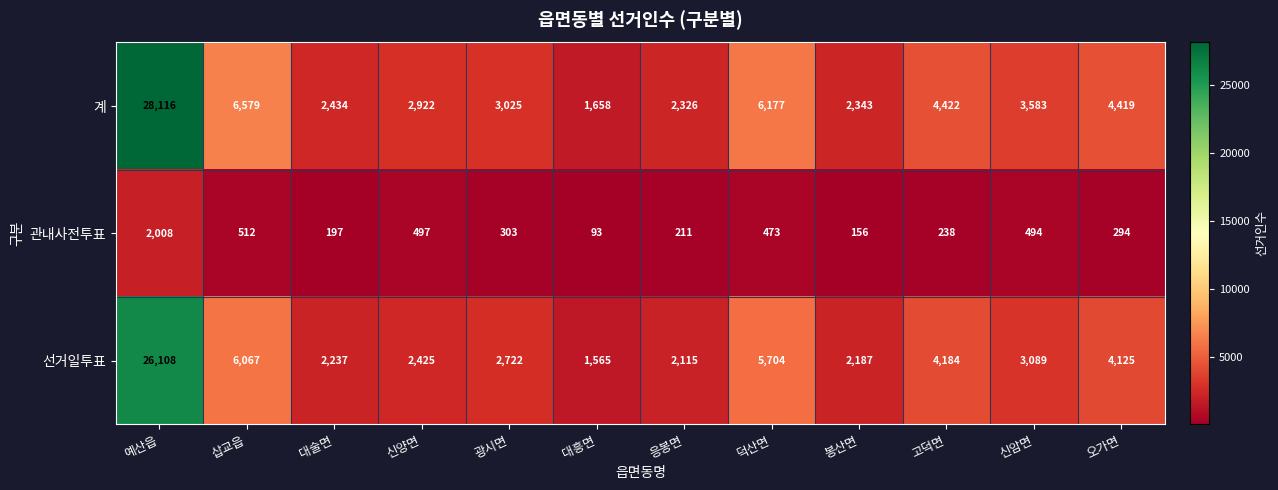

Which label corresponds to the smallest value in the chart?

대흥면